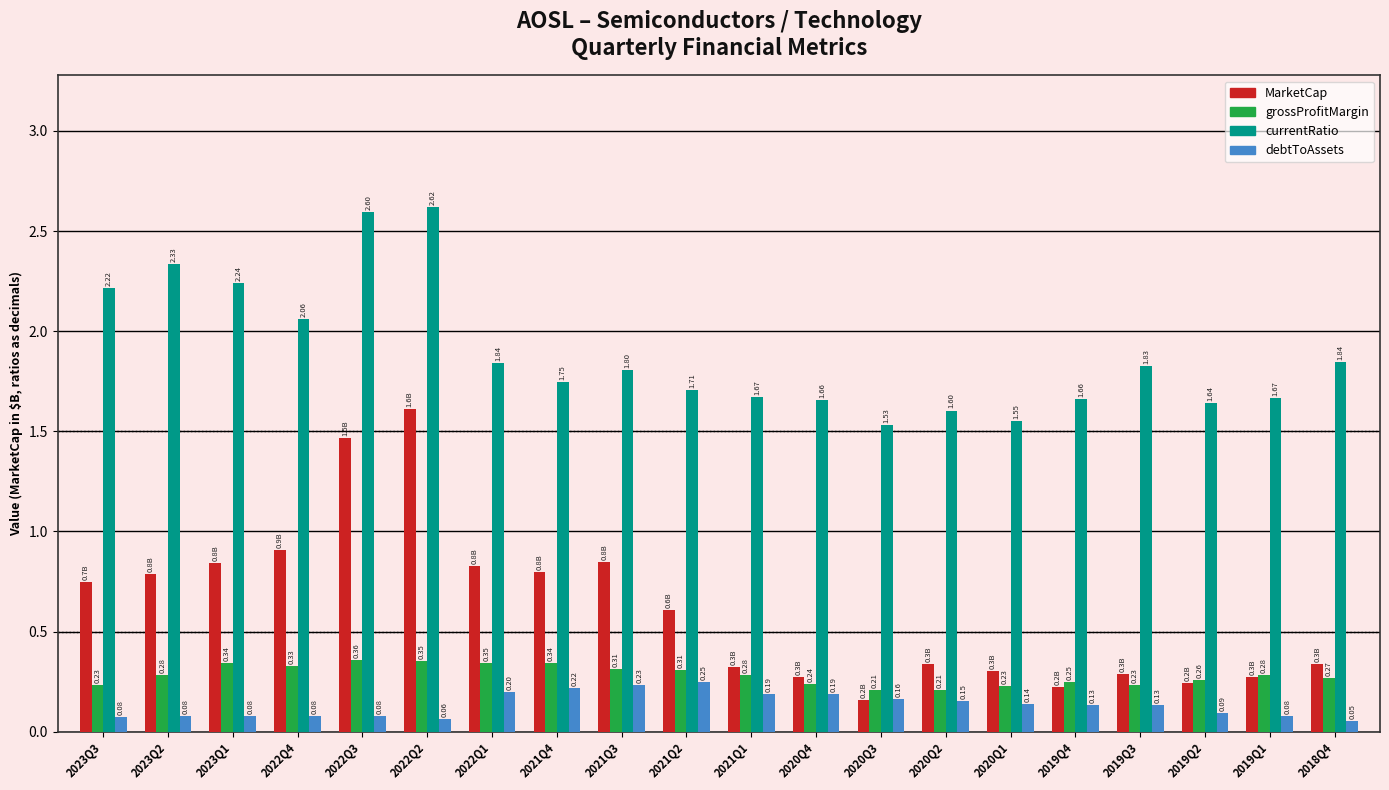

Which series changed the most between 2021Q2 and 2019Q1?

MarketCap